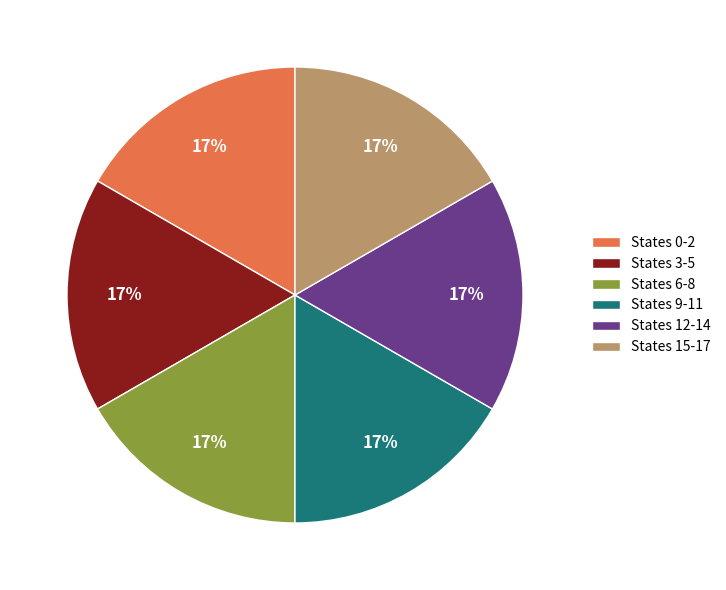

Do States 0-2 and States 9-11 together represent more than half of the pie?

No